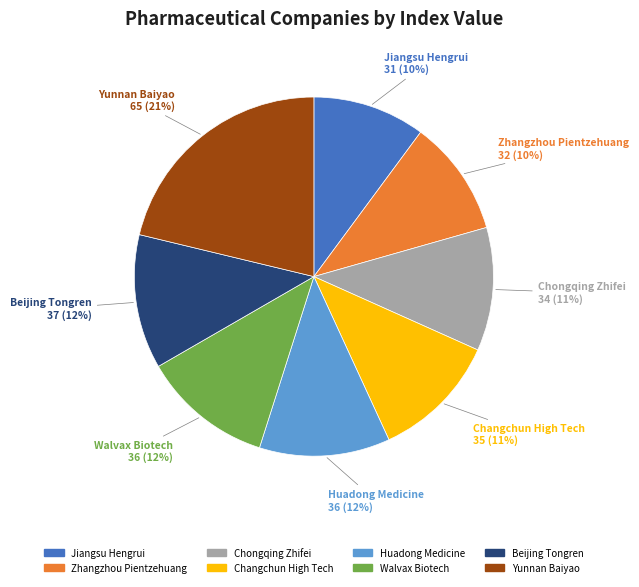

Approximately how many times larger is the value at Jiangsu Hengrui compared to Beijing Tongren?

0.8